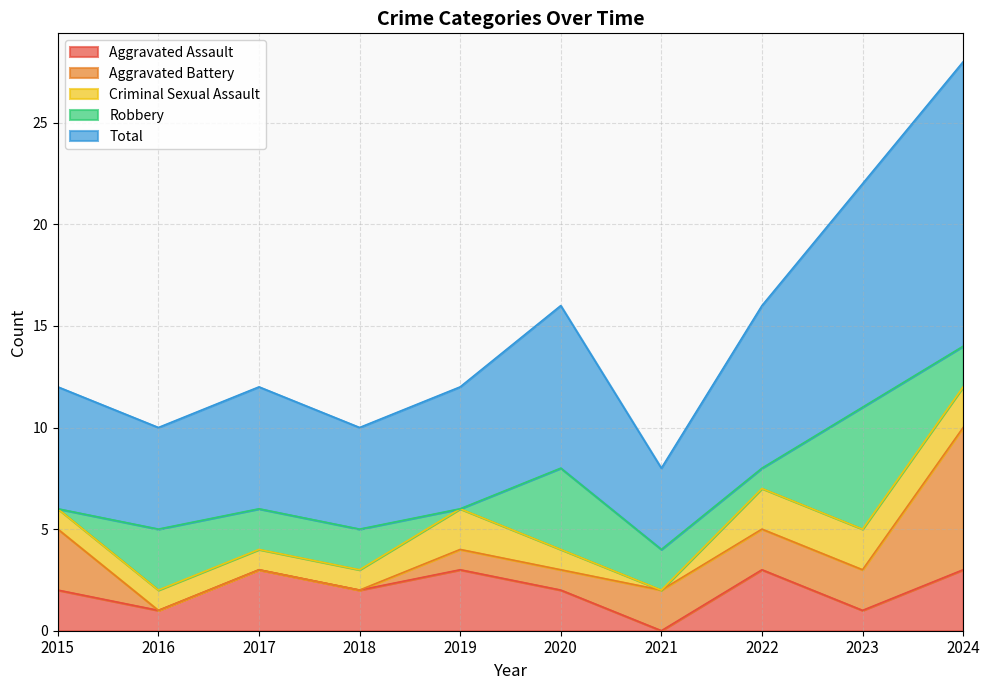

Between 2016 and 2023, which series saw the biggest shift?

Total